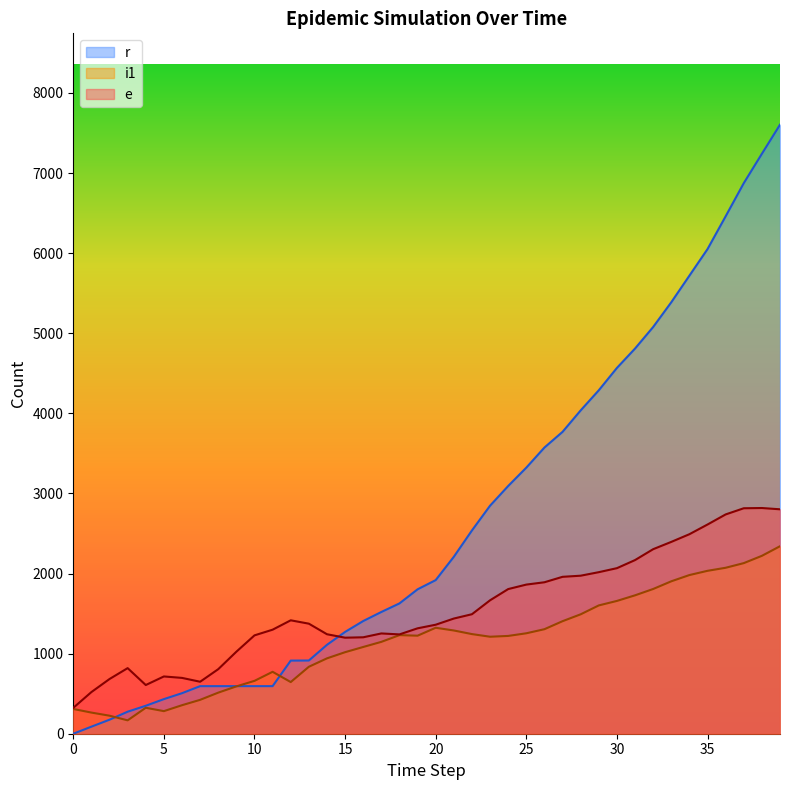

At how many categories does at least one series exceed 5261?

7